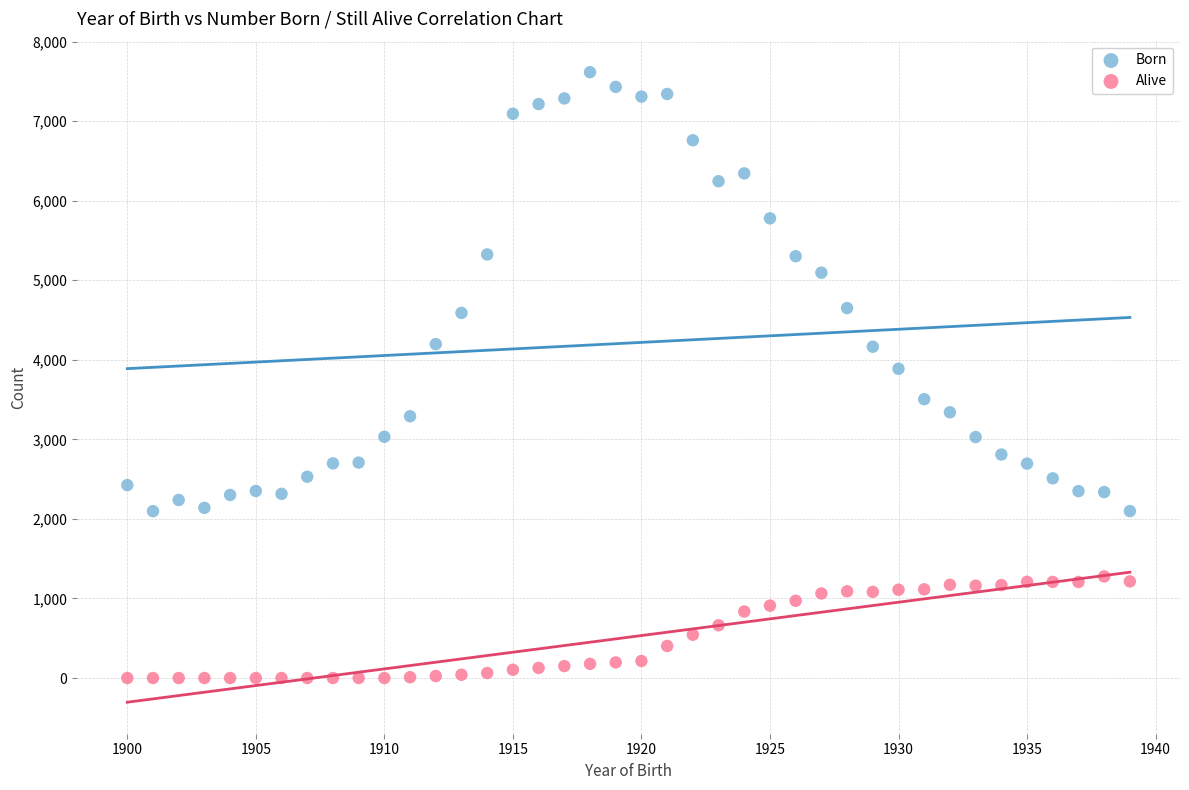

Across all data points, what is the range of Y values (max minus min)?

7615